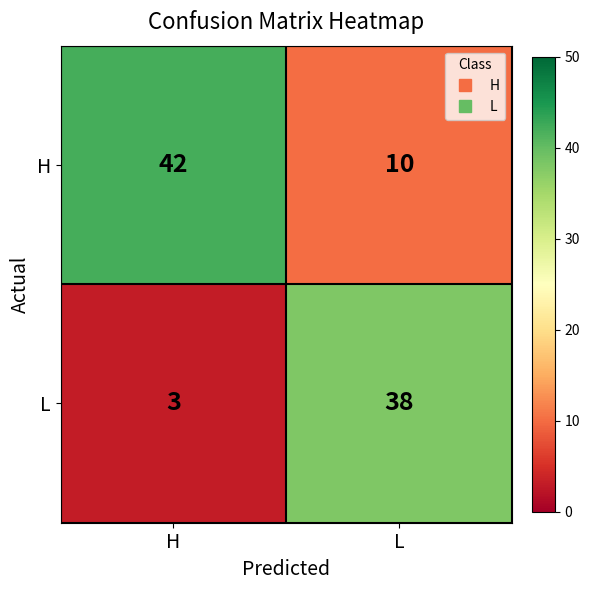

Reading left to right, transcribe all the data shown in this chart.

H: 42	10
L: 3	38